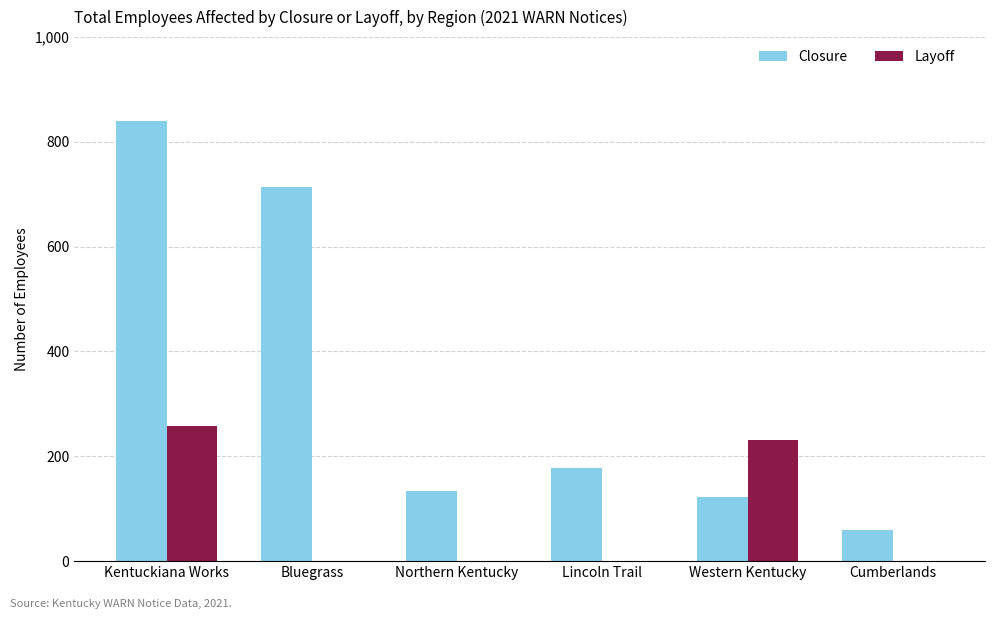

What is the total value across all series at Kentuckiana Works?

1096